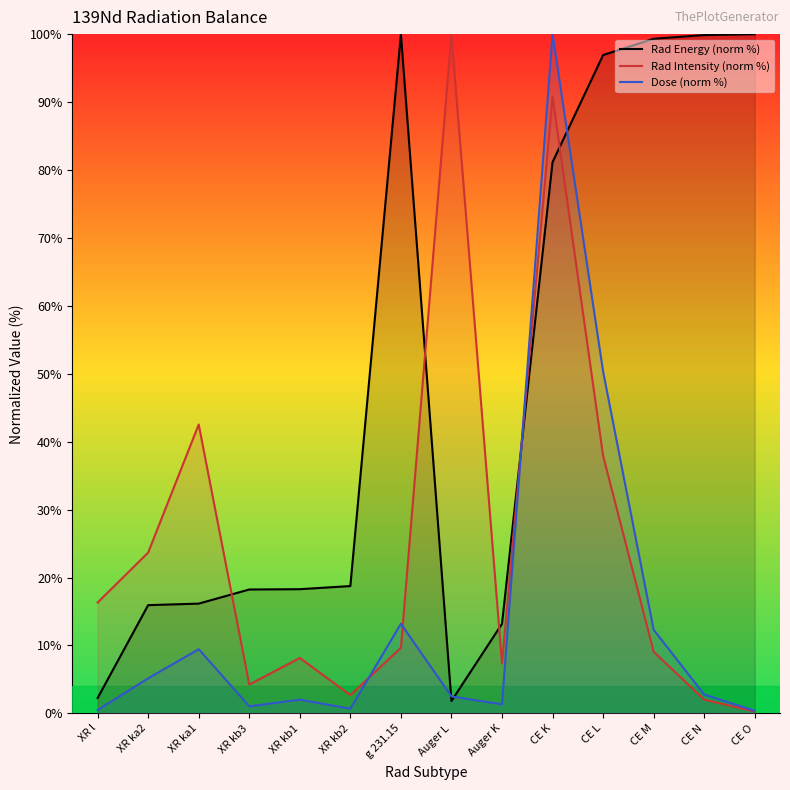

At which label does Rad Energy (norm %) first exceed 18?

XR kb3